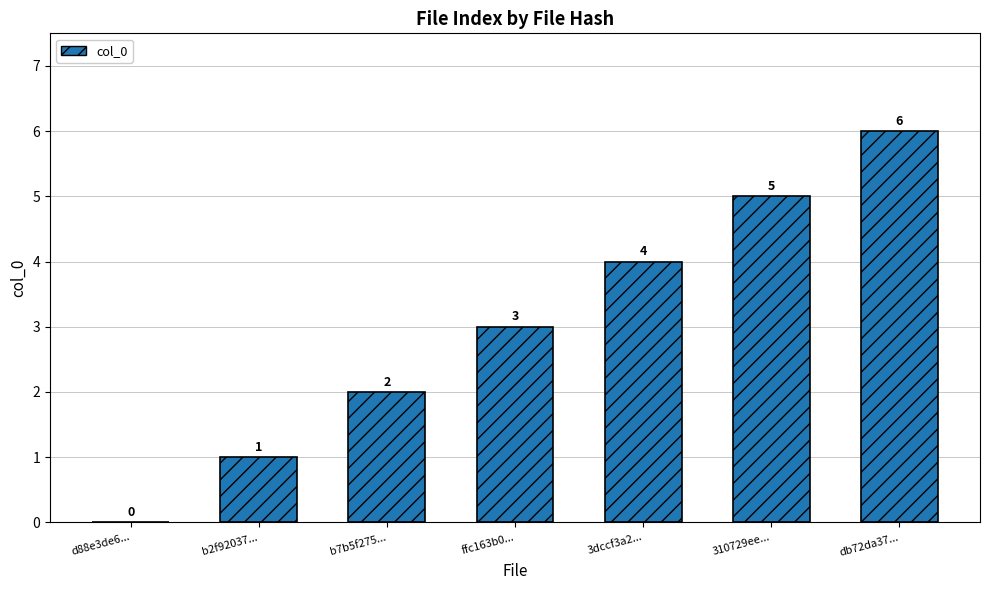

Are the bars horizontal?

No